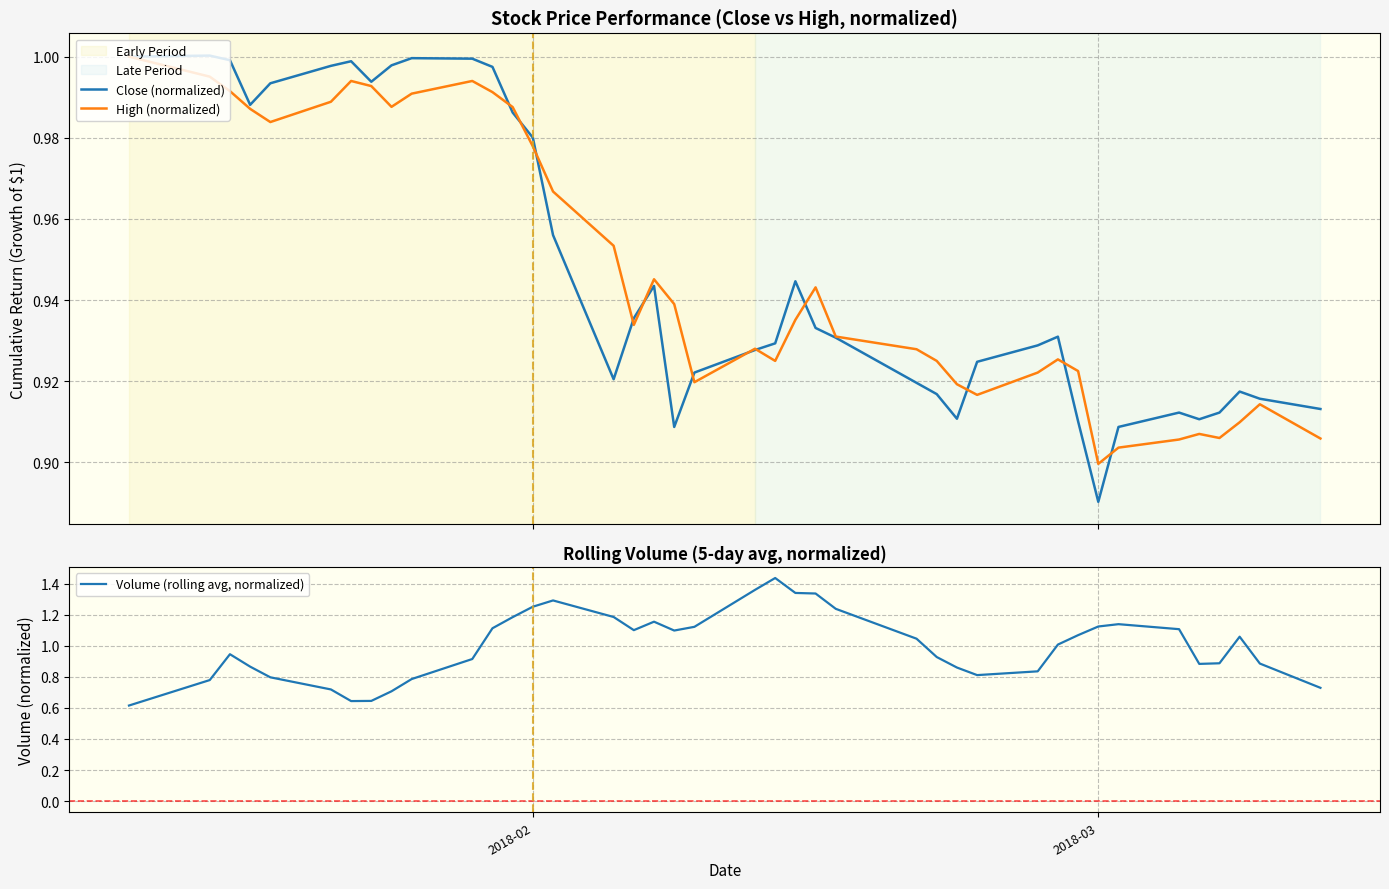

Reading left to right, list all the values displayed in this chart.

Close (normalized): 1.0	1.0	1.0	1.0	1.0	1.0	1.0	1.0	1.0	1.0	1.0	1.0	1.0	1.0	1.0	0.9	0.9	0.9	0.9	0.9	0.9	0.9	0.9	0.9	0.9	0.9	0.9	0.9	0.9	0.9	0.9	0.9	0.9	0.9	0.9	0.9	0.9	0.9	0.9	0.9
High (normalized): 1.0	1.0	1.0	1.0	1.0	1.0	1.0	1.0	1.0	1.0	1.0	1.0	1.0	1.0	1.0	1.0	0.9	0.9	0.9	0.9	0.9	0.9	0.9	0.9	0.9	0.9	0.9	0.9	0.9	0.9	0.9	0.9	0.9	0.9	0.9	0.9	0.9	0.9	0.9	0.9
Volume (rolling avg, normalized): 0.6	0.8	0.9	0.9	0.8	0.7	0.6	0.6	0.7	0.8	0.9	1.1	1.2	1.3	1.3	1.2	1.1	1.2	1.1	1.1	1.4	1.4	1.3	1.3	1.2	1.0	0.9	0.9	0.8	0.8	1.0	1.1	1.1	1.1	1.1	0.9	0.9	1.1	0.9	0.7